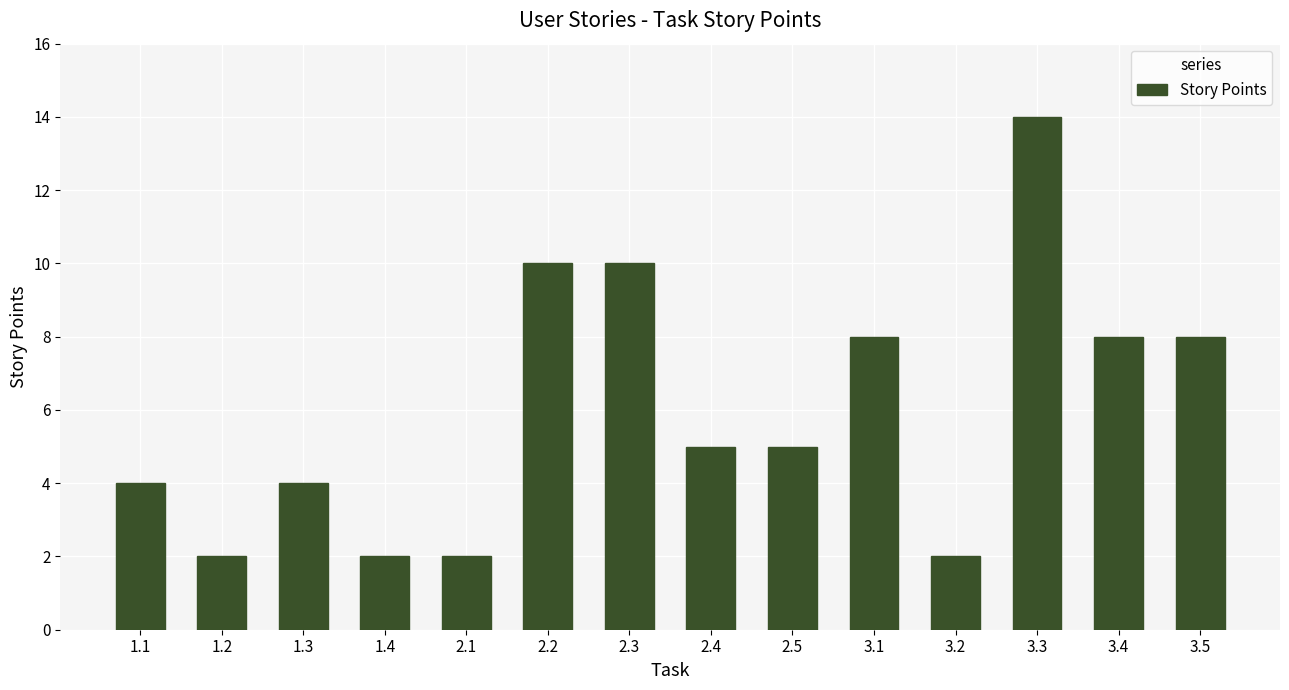

What is the greatest value displayed?

14